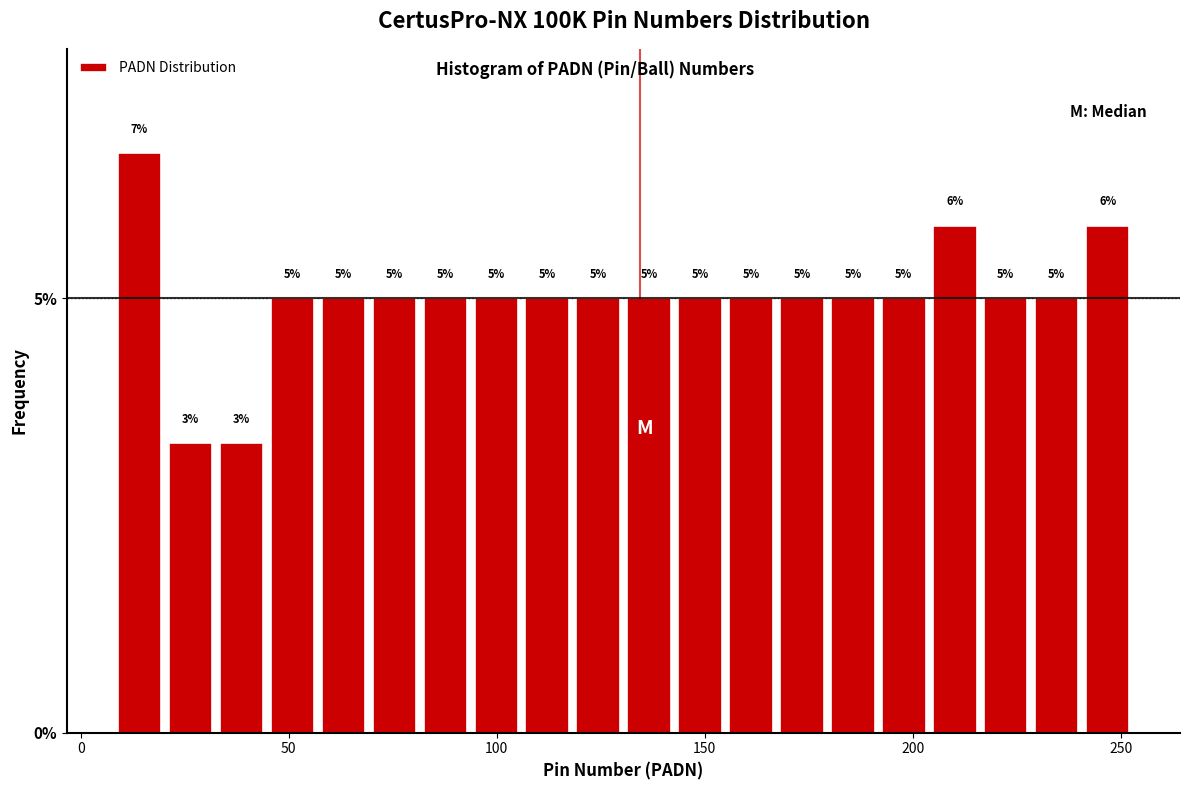

Read against the x-axis, roughly where is the centre of the tallest bar?

15